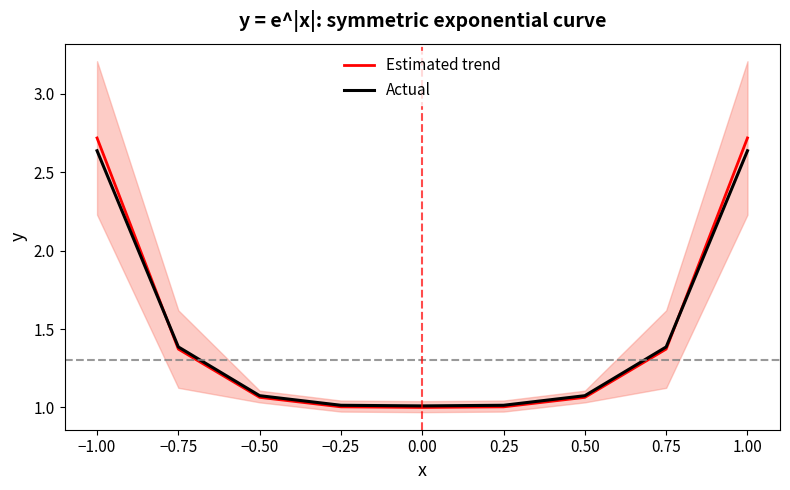

Is this an area chart (filled region under the line)?

No